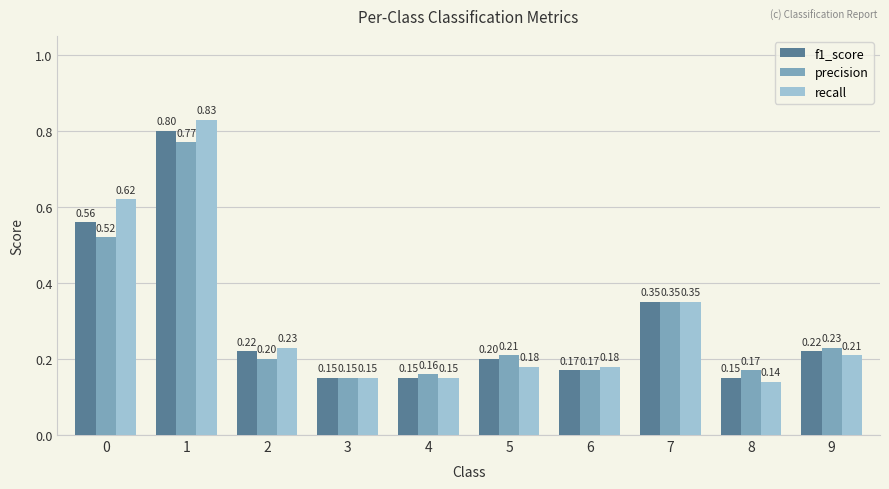

What is the difference between the second highest and minimum values in the precision series?

0.4